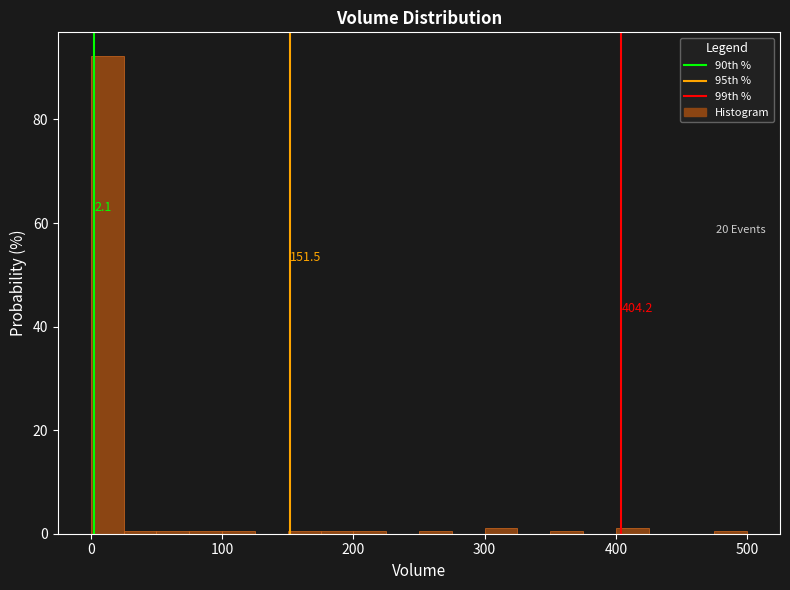

Read against the x-axis, roughly where is the centre of the tallest bar?

10